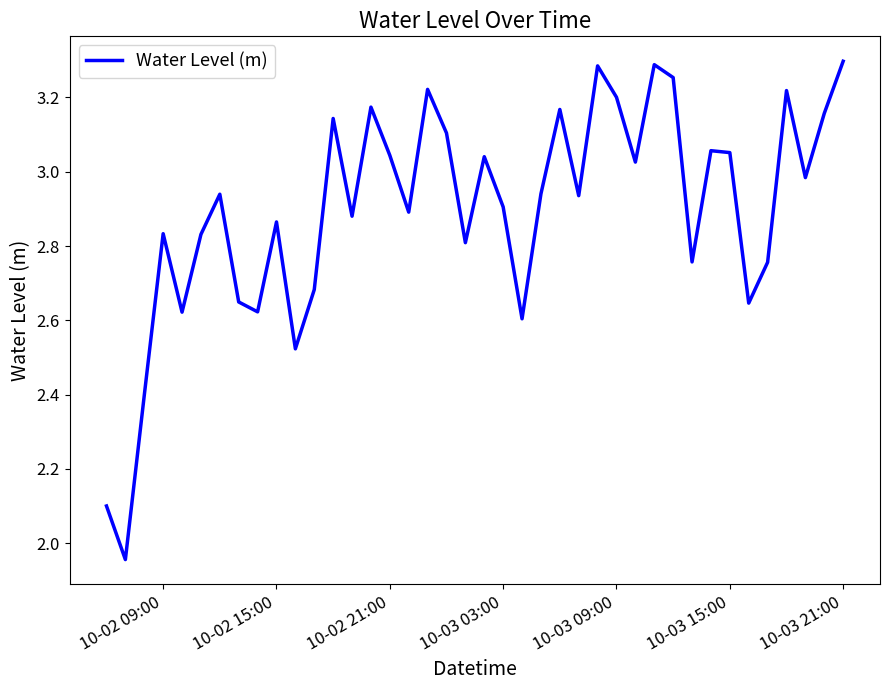

What is the difference between the maximum and minimum values?

1.3